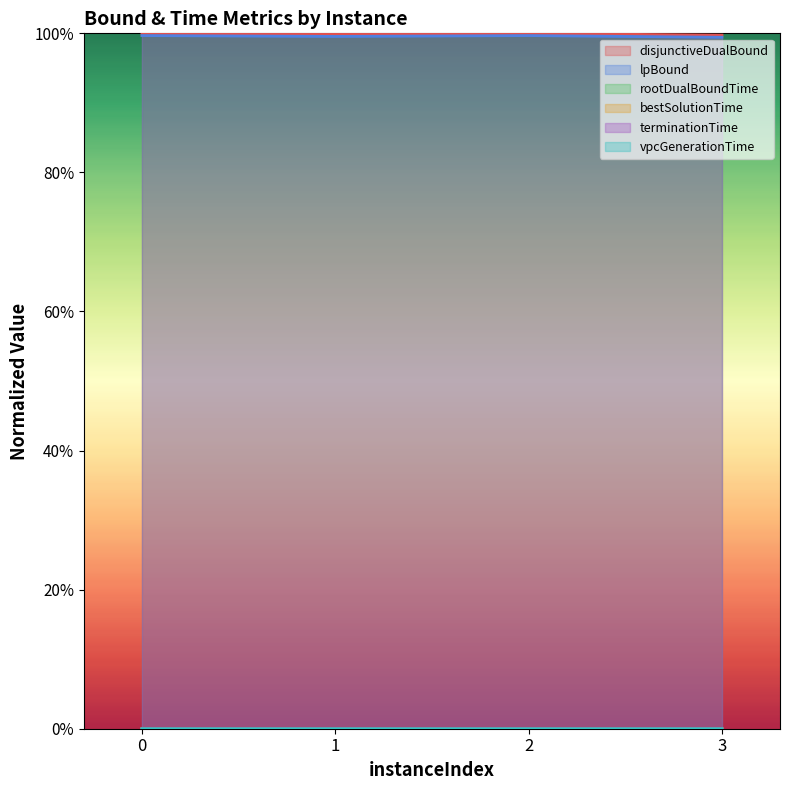

Which series has the largest total across all categories?

disjunctiveDualBound